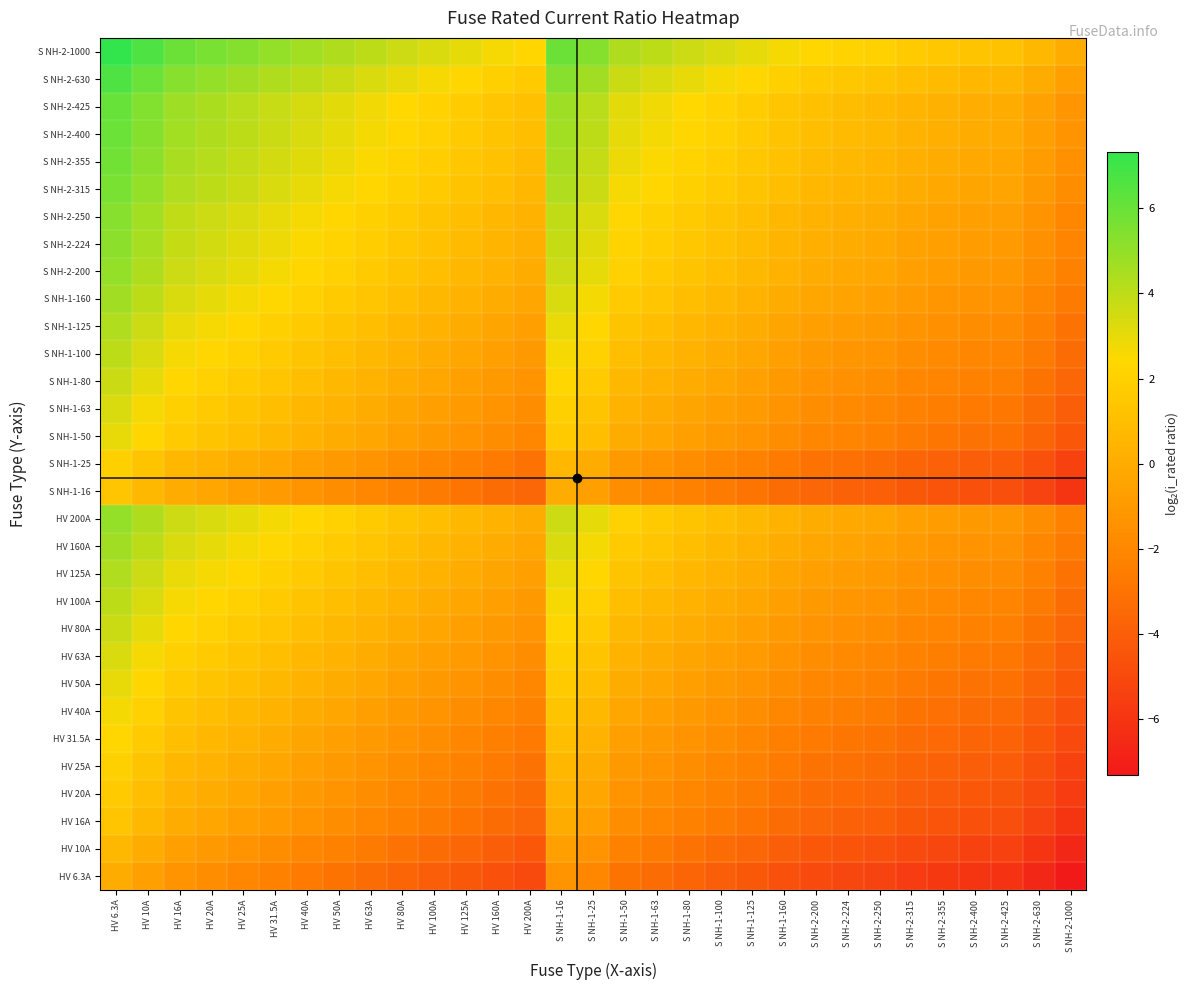

Reading right to left, list all the values displayed in this chart.

HV 6.3A: S NH-2-1000=-7.3	S NH-2-630=-6.6	S NH-2-425=-6.1	S NH-2-400=-6.0	S NH-2-355=-5.8	S NH-2-315=-5.6	S NH-2-250=-5.3	S NH-2-224=-5.2	S NH-2-200=-5.0	S NH-1-160=-4.7	S NH-1-125=-4.3	S NH-1-100=-4.0	S NH-1-80=-3.7	S NH-1-63=-3.3	S NH-1-50=-3.0	S NH-1-25=-2.0	S NH-1-16=-1.3	HV 200A=-5.0	HV 160A=-4.7	HV 125A=-4.3	HV 100A=-4.0	HV 80A=-3.7	HV 63A=-3.3	HV 50A=-3.0	HV 40A=-2.7	HV 31.5A=-2.3	HV 25A=-2.0	HV 20A=-1.7	HV 16A=-1.3	HV 10A=-0.7	HV 6.3A=0.0
HV 10A: S NH-2-1000=-6.6	S NH-2-630=-6.0	S NH-2-425=-5.4	S NH-2-400=-5.3	S NH-2-355=-5.1	S NH-2-315=-5.0	S NH-2-250=-4.6	S NH-2-224=-4.5	S NH-2-200=-4.3	S NH-1-160=-4.0	S NH-1-125=-3.6	S NH-1-100=-3.3	S NH-1-80=-3.0	S NH-1-63=-2.7	S NH-1-50=-2.3	S NH-1-25=-1.3	S NH-1-16=-0.7	HV 200A=-4.3	HV 160A=-4.0	HV 125A=-3.6	HV 100A=-3.3	HV 80A=-3.0	HV 63A=-2.7	HV 50A=-2.3	HV 40A=-2.0	HV 31.5A=-1.7	HV 25A=-1.3	HV 20A=-1.0	HV 16A=-0.7	HV 10A=0.0	HV 6.3A=0.7
HV 16A: S NH-2-1000=-6.0	S NH-2-630=-5.3	S NH-2-425=-4.7	S NH-2-400=-4.6	S NH-2-355=-4.5	S NH-2-315=-4.3	S NH-2-250=-4.0	S NH-2-224=-3.8	S NH-2-200=-3.6	S NH-1-160=-3.3	S NH-1-125=-3.0	S NH-1-100=-2.6	S NH-1-80=-2.3	S NH-1-63=-2.0	S NH-1-50=-1.6	S NH-1-25=-0.6	S NH-1-16=0.0	HV 200A=-3.6	HV 160A=-3.3	HV 125A=-3.0	HV 100A=-2.6	HV 80A=-2.3	HV 63A=-2.0	HV 50A=-1.6	HV 40A=-1.3	HV 31.5A=-1.0	HV 25A=-0.6	HV 20A=-0.3	HV 16A=0.0	HV 10A=0.7	HV 6.3A=1.3
HV 20A: S NH-2-1000=-5.6	S NH-2-630=-5.0	S NH-2-425=-4.4	S NH-2-400=-4.3	S NH-2-355=-4.1	S NH-2-315=-4.0	S NH-2-250=-3.6	S NH-2-224=-3.5	S NH-2-200=-3.3	S NH-1-160=-3.0	S NH-1-125=-2.6	S NH-1-100=-2.3	S NH-1-80=-2.0	S NH-1-63=-1.7	S NH-1-50=-1.3	S NH-1-25=-0.3	S NH-1-16=0.3	HV 200A=-3.3	HV 160A=-3.0	HV 125A=-2.6	HV 100A=-2.3	HV 80A=-2.0	HV 63A=-1.7	HV 50A=-1.3	HV 40A=-1.0	HV 31.5A=-0.7	HV 25A=-0.3	HV 20A=0.0	HV 16A=0.3	HV 10A=1.0	HV 6.3A=1.7
HV 25A: S NH-2-1000=-5.3	S NH-2-630=-4.7	S NH-2-425=-4.1	S NH-2-400=-4.0	S NH-2-355=-3.8	S NH-2-315=-3.7	S NH-2-250=-3.3	S NH-2-224=-3.2	S NH-2-200=-3.0	S NH-1-160=-2.7	S NH-1-125=-2.3	S NH-1-100=-2.0	S NH-1-80=-1.7	S NH-1-63=-1.3	S NH-1-50=-1.0	S NH-1-25=0.0	S NH-1-16=0.6	HV 200A=-3.0	HV 160A=-2.7	HV 125A=-2.3	HV 100A=-2.0	HV 80A=-1.7	HV 63A=-1.3	HV 50A=-1.0	HV 40A=-0.7	HV 31.5A=-0.3	HV 25A=0.0	HV 20A=0.3	HV 16A=0.6	HV 10A=1.3	HV 6.3A=2.0
HV 31.5A: S NH-2-1000=-5.0	S NH-2-630=-4.3	S NH-2-425=-3.8	S NH-2-400=-3.7	S NH-2-355=-3.5	S NH-2-315=-3.3	S NH-2-250=-3.0	S NH-2-224=-2.8	S NH-2-200=-2.7	S NH-1-160=-2.3	S NH-1-125=-2.0	S NH-1-100=-1.7	S NH-1-80=-1.3	S NH-1-63=-1.0	S NH-1-50=-0.7	S NH-1-25=0.3	S NH-1-16=1.0	HV 200A=-2.7	HV 160A=-2.3	HV 125A=-2.0	HV 100A=-1.7	HV 80A=-1.3	HV 63A=-1.0	HV 50A=-0.7	HV 40A=-0.3	HV 31.5A=0.0	HV 25A=0.3	HV 20A=0.7	HV 16A=1.0	HV 10A=1.7	HV 6.3A=2.3
HV 40A: S NH-2-1000=-4.6	S NH-2-630=-4.0	S NH-2-425=-3.4	S NH-2-400=-3.3	S NH-2-355=-3.1	S NH-2-315=-3.0	S NH-2-250=-2.6	S NH-2-224=-2.5	S NH-2-200=-2.3	S NH-1-160=-2.0	S NH-1-125=-1.6	S NH-1-100=-1.3	S NH-1-80=-1.0	S NH-1-63=-0.7	S NH-1-50=-0.3	S NH-1-25=0.7	S NH-1-16=1.3	HV 200A=-2.3	HV 160A=-2.0	HV 125A=-1.6	HV 100A=-1.3	HV 80A=-1.0	HV 63A=-0.7	HV 50A=-0.3	HV 40A=0.0	HV 31.5A=0.3	HV 25A=0.7	HV 20A=1.0	HV 16A=1.3	HV 10A=2.0	HV 6.3A=2.7
HV 50A: S NH-2-1000=-4.3	S NH-2-630=-3.7	S NH-2-425=-3.1	S NH-2-400=-3.0	S NH-2-355=-2.8	S NH-2-315=-2.7	S NH-2-250=-2.3	S NH-2-224=-2.2	S NH-2-200=-2.0	S NH-1-160=-1.7	S NH-1-125=-1.3	S NH-1-100=-1.0	S NH-1-80=-0.7	S NH-1-63=-0.3	S NH-1-50=0.0	S NH-1-25=1.0	S NH-1-16=1.6	HV 200A=-2.0	HV 160A=-1.7	HV 125A=-1.3	HV 100A=-1.0	HV 80A=-0.7	HV 63A=-0.3	HV 50A=0.0	HV 40A=0.3	HV 31.5A=0.7	HV 25A=1.0	HV 20A=1.3	HV 16A=1.6	HV 10A=2.3	HV 6.3A=3.0
HV 63A: S NH-2-1000=-4.0	S NH-2-630=-3.3	S NH-2-425=-2.8	S NH-2-400=-2.7	S NH-2-355=-2.5	S NH-2-315=-2.3	S NH-2-250=-2.0	S NH-2-224=-1.8	S NH-2-200=-1.7	S NH-1-160=-1.3	S NH-1-125=-1.0	S NH-1-100=-0.7	S NH-1-80=-0.3	S NH-1-63=0.0	S NH-1-50=0.3	S NH-1-25=1.3	S NH-1-16=2.0	HV 200A=-1.7	HV 160A=-1.3	HV 125A=-1.0	HV 100A=-0.7	HV 80A=-0.3	HV 63A=0.0	HV 50A=0.3	HV 40A=0.7	HV 31.5A=1.0	HV 25A=1.3	HV 20A=1.7	HV 16A=2.0	HV 10A=2.7	HV 6.3A=3.3
HV 80A: S NH-2-1000=-3.6	S NH-2-630=-3.0	S NH-2-425=-2.4	S NH-2-400=-2.3	S NH-2-355=-2.1	S NH-2-315=-2.0	S NH-2-250=-1.6	S NH-2-224=-1.5	S NH-2-200=-1.3	S NH-1-160=-1.0	S NH-1-125=-0.6	S NH-1-100=-0.3	S NH-1-80=0.0	S NH-1-63=0.3	S NH-1-50=0.7	S NH-1-25=1.7	S NH-1-16=2.3	HV 200A=-1.3	HV 160A=-1.0	HV 125A=-0.6	HV 100A=-0.3	HV 80A=0.0	HV 63A=0.3	HV 50A=0.7	HV 40A=1.0	HV 31.5A=1.3	HV 25A=1.7	HV 20A=2.0	HV 16A=2.3	HV 10A=3.0	HV 6.3A=3.7
HV 100A: S NH-2-1000=-3.3	S NH-2-630=-2.7	S NH-2-425=-2.1	S NH-2-400=-2.0	S NH-2-355=-1.8	S NH-2-315=-1.7	S NH-2-250=-1.3	S NH-2-224=-1.2	S NH-2-200=-1.0	S NH-1-160=-0.7	S NH-1-125=-0.3	S NH-1-100=0.0	S NH-1-80=0.3	S NH-1-63=0.7	S NH-1-50=1.0	S NH-1-25=2.0	S NH-1-16=2.6	HV 200A=-1.0	HV 160A=-0.7	HV 125A=-0.3	HV 100A=0.0	HV 80A=0.3	HV 63A=0.7	HV 50A=1.0	HV 40A=1.3	HV 31.5A=1.7	HV 25A=2.0	HV 20A=2.3	HV 16A=2.6	HV 10A=3.3	HV 6.3A=4.0
HV 125A: S NH-2-1000=-3.0	S NH-2-630=-2.3	S NH-2-425=-1.8	S NH-2-400=-1.7	S NH-2-355=-1.5	S NH-2-315=-1.3	S NH-2-250=-1.0	S NH-2-224=-0.8	S NH-2-200=-0.7	S NH-1-160=-0.4	S NH-1-125=0.0	S NH-1-100=0.3	S NH-1-80=0.6	S NH-1-63=1.0	S NH-1-50=1.3	S NH-1-25=2.3	S NH-1-16=3.0	HV 200A=-0.7	HV 160A=-0.4	HV 125A=0.0	HV 100A=0.3	HV 80A=0.6	HV 63A=1.0	HV 50A=1.3	HV 40A=1.6	HV 31.5A=2.0	HV 25A=2.3	HV 20A=2.6	HV 16A=3.0	HV 10A=3.6	HV 6.3A=4.3
HV 160A: S NH-2-1000=-2.6	S NH-2-630=-2.0	S NH-2-425=-1.4	S NH-2-400=-1.3	S NH-2-355=-1.1	S NH-2-315=-1.0	S NH-2-250=-0.6	S NH-2-224=-0.5	S NH-2-200=-0.3	S NH-1-160=0.0	S NH-1-125=0.4	S NH-1-100=0.7	S NH-1-80=1.0	S NH-1-63=1.3	S NH-1-50=1.7	S NH-1-25=2.7	S NH-1-16=3.3	HV 200A=-0.3	HV 160A=0.0	HV 125A=0.4	HV 100A=0.7	HV 80A=1.0	HV 63A=1.3	HV 50A=1.7	HV 40A=2.0	HV 31.5A=2.3	HV 25A=2.7	HV 20A=3.0	HV 16A=3.3	HV 10A=4.0	HV 6.3A=4.7
HV 200A: S NH-2-1000=-2.3	S NH-2-630=-1.7	S NH-2-425=-1.1	S NH-2-400=-1.0	S NH-2-355=-0.8	S NH-2-315=-0.7	S NH-2-250=-0.3	S NH-2-224=-0.2	S NH-2-200=0.0	S NH-1-160=0.3	S NH-1-125=0.7	S NH-1-100=1.0	S NH-1-80=1.3	S NH-1-63=1.7	S NH-1-50=2.0	S NH-1-25=3.0	S NH-1-16=3.6	HV 200A=0.0	HV 160A=0.3	HV 125A=0.7	HV 100A=1.0	HV 80A=1.3	HV 63A=1.7	HV 50A=2.0	HV 40A=2.3	HV 31.5A=2.7	HV 25A=3.0	HV 20A=3.3	HV 16A=3.6	HV 10A=4.3	HV 6.3A=5.0
S NH-1-16: S NH-2-1000=-6.0	S NH-2-630=-5.3	S NH-2-425=-4.7	S NH-2-400=-4.6	S NH-2-355=-4.5	S NH-2-315=-4.3	S NH-2-250=-4.0	S NH-2-224=-3.8	S NH-2-200=-3.6	S NH-1-160=-3.3	S NH-1-125=-3.0	S NH-1-100=-2.6	S NH-1-80=-2.3	S NH-1-63=-2.0	S NH-1-50=-1.6	S NH-1-25=-0.6	S NH-1-16=0.0	HV 200A=-3.6	HV 160A=-3.3	HV 125A=-3.0	HV 100A=-2.6	HV 80A=-2.3	HV 63A=-2.0	HV 50A=-1.6	HV 40A=-1.3	HV 31.5A=-1.0	HV 25A=-0.6	HV 20A=-0.3	HV 16A=0.0	HV 10A=0.7	HV 6.3A=1.3
S NH-1-25: S NH-2-1000=-5.3	S NH-2-630=-4.7	S NH-2-425=-4.1	S NH-2-400=-4.0	S NH-2-355=-3.8	S NH-2-315=-3.7	S NH-2-250=-3.3	S NH-2-224=-3.2	S NH-2-200=-3.0	S NH-1-160=-2.7	S NH-1-125=-2.3	S NH-1-100=-2.0	S NH-1-80=-1.7	S NH-1-63=-1.3	S NH-1-50=-1.0	S NH-1-25=0.0	S NH-1-16=0.6	HV 200A=-3.0	HV 160A=-2.7	HV 125A=-2.3	HV 100A=-2.0	HV 80A=-1.7	HV 63A=-1.3	HV 50A=-1.0	HV 40A=-0.7	HV 31.5A=-0.3	HV 25A=0.0	HV 20A=0.3	HV 16A=0.6	HV 10A=1.3	HV 6.3A=2.0
S NH-1-50: S NH-2-1000=-4.3	S NH-2-630=-3.7	S NH-2-425=-3.1	S NH-2-400=-3.0	S NH-2-355=-2.8	S NH-2-315=-2.7	S NH-2-250=-2.3	S NH-2-224=-2.2	S NH-2-200=-2.0	S NH-1-160=-1.7	S NH-1-125=-1.3	S NH-1-100=-1.0	S NH-1-80=-0.7	S NH-1-63=-0.3	S NH-1-50=0.0	S NH-1-25=1.0	S NH-1-16=1.6	HV 200A=-2.0	HV 160A=-1.7	HV 125A=-1.3	HV 100A=-1.0	HV 80A=-0.7	HV 63A=-0.3	HV 50A=0.0	HV 40A=0.3	HV 31.5A=0.7	HV 25A=1.0	HV 20A=1.3	HV 16A=1.6	HV 10A=2.3	HV 6.3A=3.0
S NH-1-63: S NH-2-1000=-4.0	S NH-2-630=-3.3	S NH-2-425=-2.8	S NH-2-400=-2.7	S NH-2-355=-2.5	S NH-2-315=-2.3	S NH-2-250=-2.0	S NH-2-224=-1.8	S NH-2-200=-1.7	S NH-1-160=-1.3	S NH-1-125=-1.0	S NH-1-100=-0.7	S NH-1-80=-0.3	S NH-1-63=0.0	S NH-1-50=0.3	S NH-1-25=1.3	S NH-1-16=2.0	HV 200A=-1.7	HV 160A=-1.3	HV 125A=-1.0	HV 100A=-0.7	HV 80A=-0.3	HV 63A=0.0	HV 50A=0.3	HV 40A=0.7	HV 31.5A=1.0	HV 25A=1.3	HV 20A=1.7	HV 16A=2.0	HV 10A=2.7	HV 6.3A=3.3
S NH-1-80: S NH-2-1000=-3.6	S NH-2-630=-3.0	S NH-2-425=-2.4	S NH-2-400=-2.3	S NH-2-355=-2.1	S NH-2-315=-2.0	S NH-2-250=-1.6	S NH-2-224=-1.5	S NH-2-200=-1.3	S NH-1-160=-1.0	S NH-1-125=-0.6	S NH-1-100=-0.3	S NH-1-80=0.0	S NH-1-63=0.3	S NH-1-50=0.7	S NH-1-25=1.7	S NH-1-16=2.3	HV 200A=-1.3	HV 160A=-1.0	HV 125A=-0.6	HV 100A=-0.3	HV 80A=0.0	HV 63A=0.3	HV 50A=0.7	HV 40A=1.0	HV 31.5A=1.3	HV 25A=1.7	HV 20A=2.0	HV 16A=2.3	HV 10A=3.0	HV 6.3A=3.7
S NH-1-100: S NH-2-1000=-3.3	S NH-2-630=-2.7	S NH-2-425=-2.1	S NH-2-400=-2.0	S NH-2-355=-1.8	S NH-2-315=-1.7	S NH-2-250=-1.3	S NH-2-224=-1.2	S NH-2-200=-1.0	S NH-1-160=-0.7	S NH-1-125=-0.3	S NH-1-100=0.0	S NH-1-80=0.3	S NH-1-63=0.7	S NH-1-50=1.0	S NH-1-25=2.0	S NH-1-16=2.6	HV 200A=-1.0	HV 160A=-0.7	HV 125A=-0.3	HV 100A=0.0	HV 80A=0.3	HV 63A=0.7	HV 50A=1.0	HV 40A=1.3	HV 31.5A=1.7	HV 25A=2.0	HV 20A=2.3	HV 16A=2.6	HV 10A=3.3	HV 6.3A=4.0
S NH-1-125: S NH-2-1000=-3.0	S NH-2-630=-2.3	S NH-2-425=-1.8	S NH-2-400=-1.7	S NH-2-355=-1.5	S NH-2-315=-1.3	S NH-2-250=-1.0	S NH-2-224=-0.8	S NH-2-200=-0.7	S NH-1-160=-0.4	S NH-1-125=0.0	S NH-1-100=0.3	S NH-1-80=0.6	S NH-1-63=1.0	S NH-1-50=1.3	S NH-1-25=2.3	S NH-1-16=3.0	HV 200A=-0.7	HV 160A=-0.4	HV 125A=0.0	HV 100A=0.3	HV 80A=0.6	HV 63A=1.0	HV 50A=1.3	HV 40A=1.6	HV 31.5A=2.0	HV 25A=2.3	HV 20A=2.6	HV 16A=3.0	HV 10A=3.6	HV 6.3A=4.3
S NH-1-160: S NH-2-1000=-2.6	S NH-2-630=-2.0	S NH-2-425=-1.4	S NH-2-400=-1.3	S NH-2-355=-1.1	S NH-2-315=-1.0	S NH-2-250=-0.6	S NH-2-224=-0.5	S NH-2-200=-0.3	S NH-1-160=0.0	S NH-1-125=0.4	S NH-1-100=0.7	S NH-1-80=1.0	S NH-1-63=1.3	S NH-1-50=1.7	S NH-1-25=2.7	S NH-1-16=3.3	HV 200A=-0.3	HV 160A=0.0	HV 125A=0.4	HV 100A=0.7	HV 80A=1.0	HV 63A=1.3	HV 50A=1.7	HV 40A=2.0	HV 31.5A=2.3	HV 25A=2.7	HV 20A=3.0	HV 16A=3.3	HV 10A=4.0	HV 6.3A=4.7
S NH-2-200: S NH-2-1000=-2.3	S NH-2-630=-1.7	S NH-2-425=-1.1	S NH-2-400=-1.0	S NH-2-355=-0.8	S NH-2-315=-0.7	S NH-2-250=-0.3	S NH-2-224=-0.2	S NH-2-200=0.0	S NH-1-160=0.3	S NH-1-125=0.7	S NH-1-100=1.0	S NH-1-80=1.3	S NH-1-63=1.7	S NH-1-50=2.0	S NH-1-25=3.0	S NH-1-16=3.6	HV 200A=0.0	HV 160A=0.3	HV 125A=0.7	HV 100A=1.0	HV 80A=1.3	HV 63A=1.7	HV 50A=2.0	HV 40A=2.3	HV 31.5A=2.7	HV 25A=3.0	HV 20A=3.3	HV 16A=3.6	HV 10A=4.3	HV 6.3A=5.0
S NH-2-224: S NH-2-1000=-2.2	S NH-2-630=-1.5	S NH-2-425=-0.9	S NH-2-400=-0.8	S NH-2-355=-0.7	S NH-2-315=-0.5	S NH-2-250=-0.2	S NH-2-224=0.0	S NH-2-200=0.2	S NH-1-160=0.5	S NH-1-125=0.8	S NH-1-100=1.2	S NH-1-80=1.5	S NH-1-63=1.8	S NH-1-50=2.2	S NH-1-25=3.2	S NH-1-16=3.8	HV 200A=0.2	HV 160A=0.5	HV 125A=0.8	HV 100A=1.2	HV 80A=1.5	HV 63A=1.8	HV 50A=2.2	HV 40A=2.5	HV 31.5A=2.8	HV 25A=3.2	HV 20A=3.5	HV 16A=3.8	HV 10A=4.5	HV 6.3A=5.2
S NH-2-250: S NH-2-1000=-2.0	S NH-2-630=-1.3	S NH-2-425=-0.8	S NH-2-400=-0.7	S NH-2-355=-0.5	S NH-2-315=-0.3	S NH-2-250=0.0	S NH-2-224=0.2	S NH-2-200=0.3	S NH-1-160=0.6	S NH-1-125=1.0	S NH-1-100=1.3	S NH-1-80=1.6	S NH-1-63=2.0	S NH-1-50=2.3	S NH-1-25=3.3	S NH-1-16=4.0	HV 200A=0.3	HV 160A=0.6	HV 125A=1.0	HV 100A=1.3	HV 80A=1.6	HV 63A=2.0	HV 50A=2.3	HV 40A=2.6	HV 31.5A=3.0	HV 25A=3.3	HV 20A=3.6	HV 16A=4.0	HV 10A=4.6	HV 6.3A=5.3
S NH-2-315: S NH-2-1000=-1.7	S NH-2-630=-1.0	S NH-2-425=-0.4	S NH-2-400=-0.3	S NH-2-355=-0.2	S NH-2-315=0.0	S NH-2-250=0.3	S NH-2-224=0.5	S NH-2-200=0.7	S NH-1-160=1.0	S NH-1-125=1.3	S NH-1-100=1.7	S NH-1-80=2.0	S NH-1-63=2.3	S NH-1-50=2.7	S NH-1-25=3.7	S NH-1-16=4.3	HV 200A=0.7	HV 160A=1.0	HV 125A=1.3	HV 100A=1.7	HV 80A=2.0	HV 63A=2.3	HV 50A=2.7	HV 40A=3.0	HV 31.5A=3.3	HV 25A=3.7	HV 20A=4.0	HV 16A=4.3	HV 10A=5.0	HV 6.3A=5.6
S NH-2-355: S NH-2-1000=-1.5	S NH-2-630=-0.8	S NH-2-425=-0.3	S NH-2-400=-0.2	S NH-2-355=0.0	S NH-2-315=0.2	S NH-2-250=0.5	S NH-2-224=0.7	S NH-2-200=0.8	S NH-1-160=1.1	S NH-1-125=1.5	S NH-1-100=1.8	S NH-1-80=2.1	S NH-1-63=2.5	S NH-1-50=2.8	S NH-1-25=3.8	S NH-1-16=4.5	HV 200A=0.8	HV 160A=1.1	HV 125A=1.5	HV 100A=1.8	HV 80A=2.1	HV 63A=2.5	HV 50A=2.8	HV 40A=3.1	HV 31.5A=3.5	HV 25A=3.8	HV 20A=4.1	HV 16A=4.5	HV 10A=5.1	HV 6.3A=5.8
S NH-2-400: S NH-2-1000=-1.3	S NH-2-630=-0.7	S NH-2-425=-0.1	S NH-2-400=0.0	S NH-2-355=0.2	S NH-2-315=0.3	S NH-2-250=0.7	S NH-2-224=0.8	S NH-2-200=1.0	S NH-1-160=1.3	S NH-1-125=1.7	S NH-1-100=2.0	S NH-1-80=2.3	S NH-1-63=2.7	S NH-1-50=3.0	S NH-1-25=4.0	S NH-1-16=4.6	HV 200A=1.0	HV 160A=1.3	HV 125A=1.7	HV 100A=2.0	HV 80A=2.3	HV 63A=2.7	HV 50A=3.0	HV 40A=3.3	HV 31.5A=3.7	HV 25A=4.0	HV 20A=4.3	HV 16A=4.6	HV 10A=5.3	HV 6.3A=6.0
S NH-2-425: S NH-2-1000=-1.2	S NH-2-630=-0.6	S NH-2-425=0.0	S NH-2-400=0.1	S NH-2-355=0.3	S NH-2-315=0.4	S NH-2-250=0.8	S NH-2-224=0.9	S NH-2-200=1.1	S NH-1-160=1.4	S NH-1-125=1.8	S NH-1-100=2.1	S NH-1-80=2.4	S NH-1-63=2.8	S NH-1-50=3.1	S NH-1-25=4.1	S NH-1-16=4.7	HV 200A=1.1	HV 160A=1.4	HV 125A=1.8	HV 100A=2.1	HV 80A=2.4	HV 63A=2.8	HV 50A=3.1	HV 40A=3.4	HV 31.5A=3.8	HV 25A=4.1	HV 20A=4.4	HV 16A=4.7	HV 10A=5.4	HV 6.3A=6.1
S NH-2-630: S NH-2-1000=-0.7	S NH-2-630=0.0	S NH-2-425=0.6	S NH-2-400=0.7	S NH-2-355=0.8	S NH-2-315=1.0	S NH-2-250=1.3	S NH-2-224=1.5	S NH-2-200=1.7	S NH-1-160=2.0	S NH-1-125=2.3	S NH-1-100=2.7	S NH-1-80=3.0	S NH-1-63=3.3	S NH-1-50=3.7	S NH-1-25=4.7	S NH-1-16=5.3	HV 200A=1.7	HV 160A=2.0	HV 125A=2.3	HV 100A=2.7	HV 80A=3.0	HV 63A=3.3	HV 50A=3.7	HV 40A=4.0	HV 31.5A=4.3	HV 25A=4.7	HV 20A=5.0	HV 16A=5.3	HV 10A=6.0	HV 6.3A=6.6
S NH-2-1000: S NH-2-1000=0.0	S NH-2-630=0.7	S NH-2-425=1.2	S NH-2-400=1.3	S NH-2-355=1.5	S NH-2-315=1.7	S NH-2-250=2.0	S NH-2-224=2.2	S NH-2-200=2.3	S NH-1-160=2.6	S NH-1-125=3.0	S NH-1-100=3.3	S NH-1-80=3.6	S NH-1-63=4.0	S NH-1-50=4.3	S NH-1-25=5.3	S NH-1-16=6.0	HV 200A=2.3	HV 160A=2.6	HV 125A=3.0	HV 100A=3.3	HV 80A=3.6	HV 63A=4.0	HV 50A=4.3	HV 40A=4.6	HV 31.5A=5.0	HV 25A=5.3	HV 20A=5.6	HV 16A=6.0	HV 10A=6.6	HV 6.3A=7.3